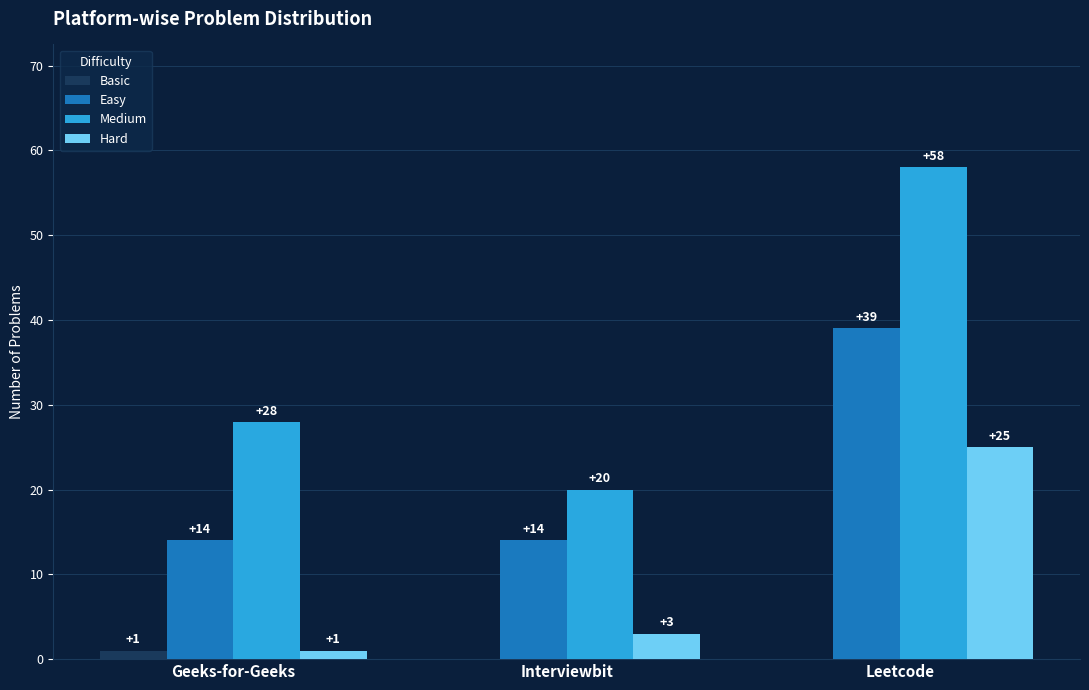

Reading left to right, extract all data points from this chart.

Basic: 1	0	0
Easy: 14	14	39
Medium: 28	20	58
Hard: 1	3	25